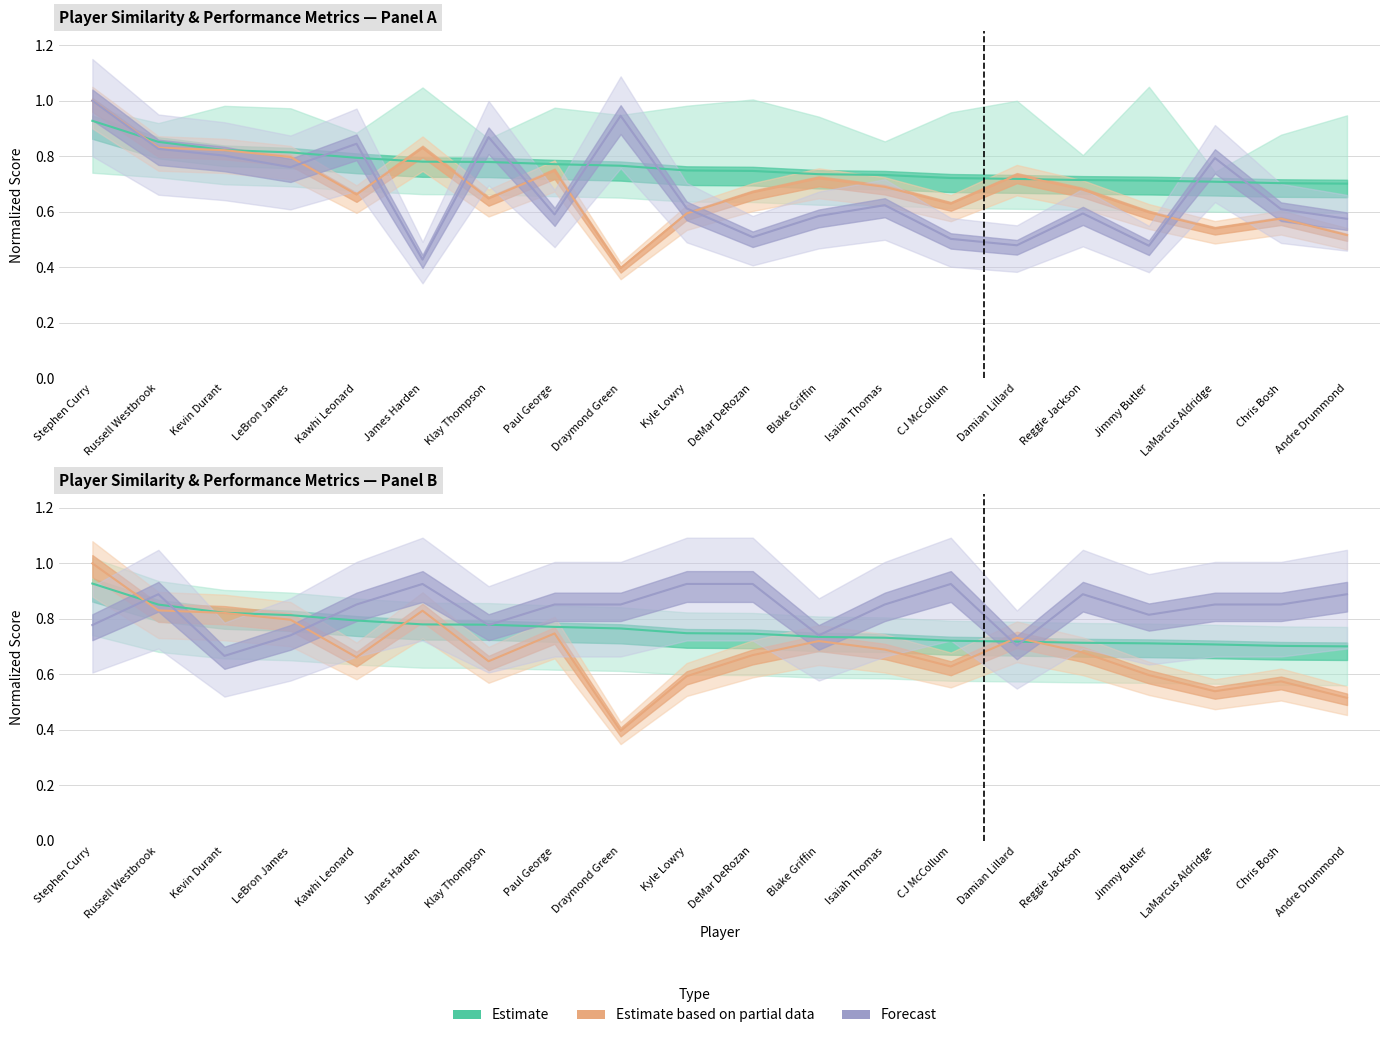

At which label does S_PPM reach its minimum?

Draymond Green